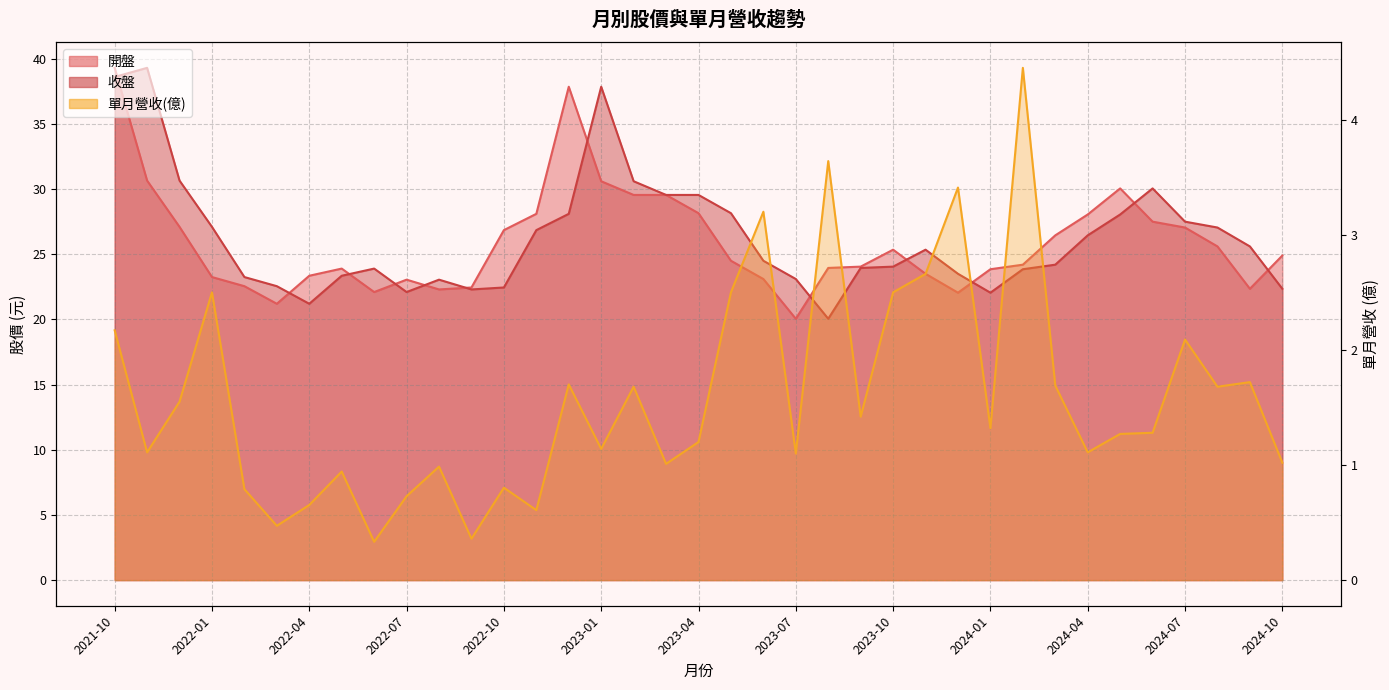

At which label is 開盤 closest to 29?

2023-02